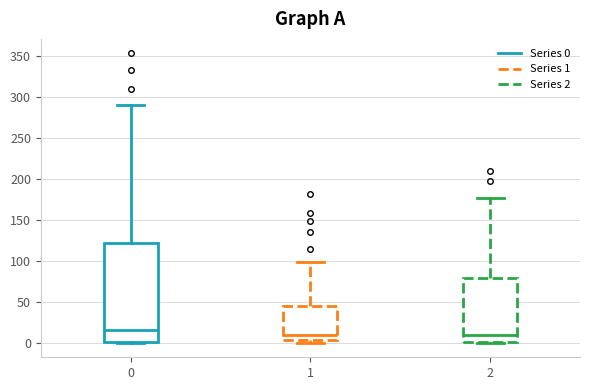

Where does the upper whisker of the box at x = 2 end on the y-axis? The values are not printed on the chart, so give them approximately, as read against the axis.

175